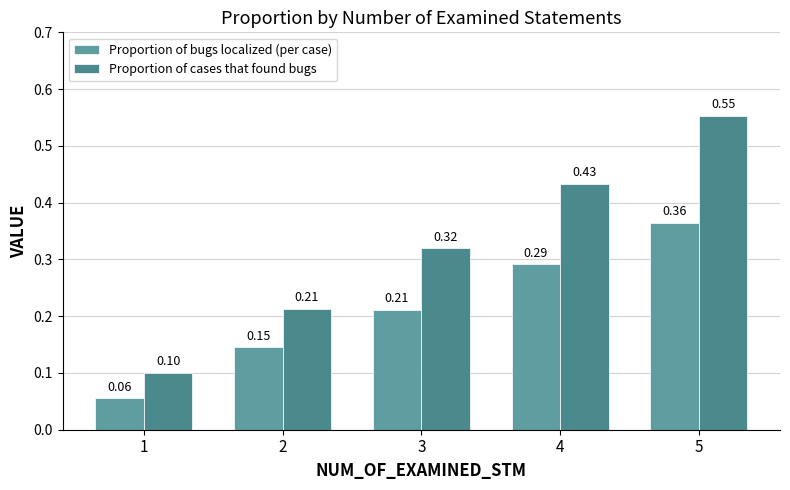

What is the minimum value shown in the chart?

0.1